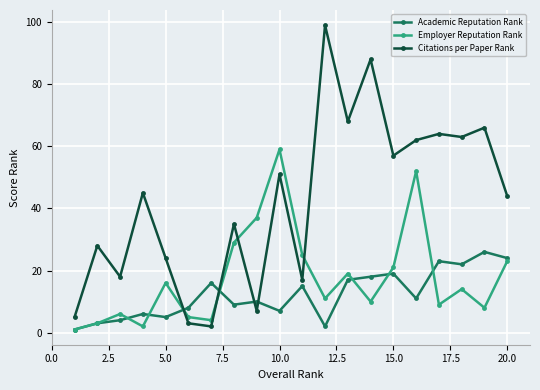

Which series has the widest spread of values?

Citations per Paper Rank